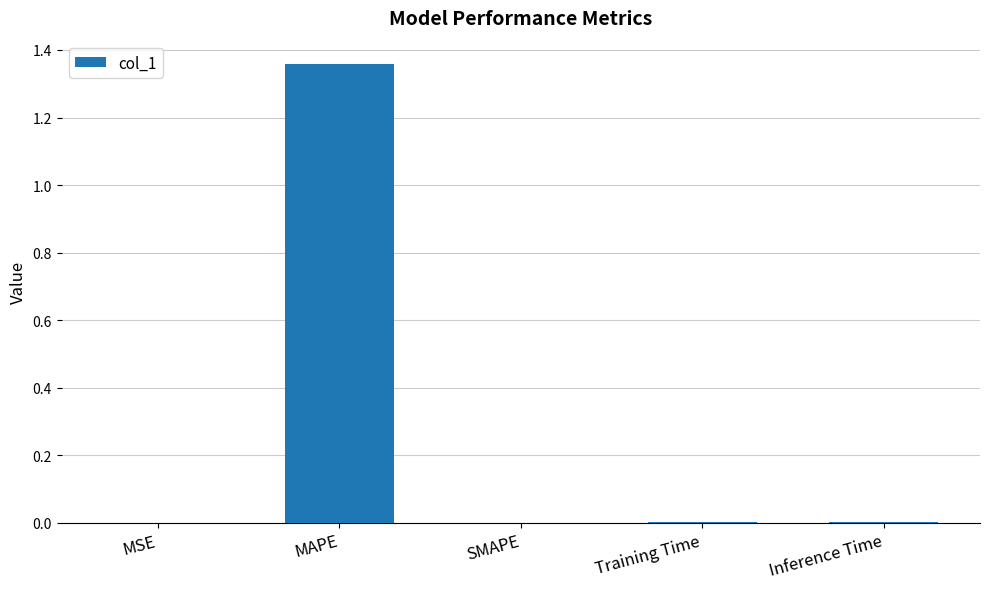

The value at SMAPE is 0.6. True or false?

False